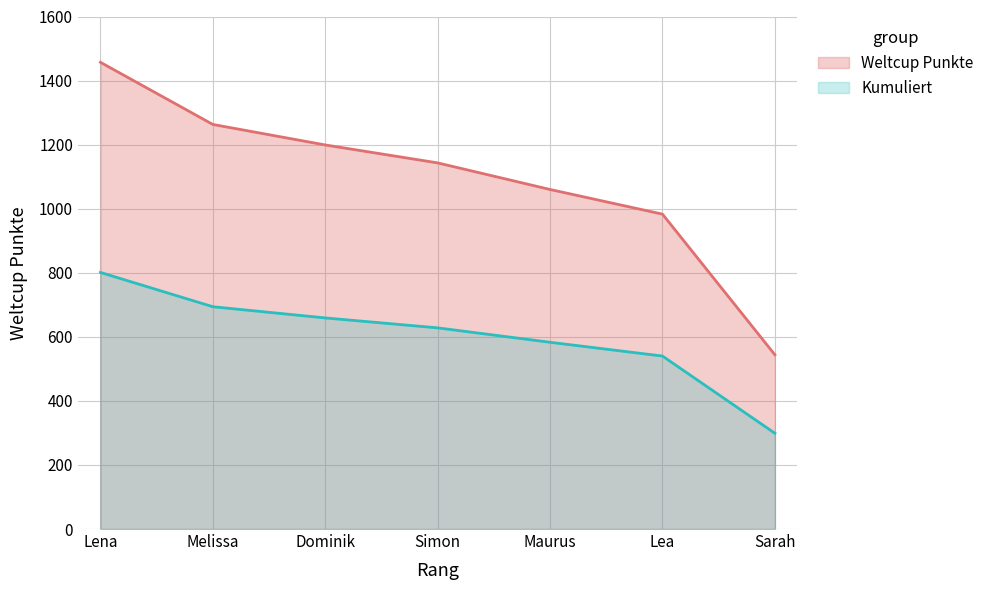

True or false: Kumuliert has a value of 583 at Maurus.

True